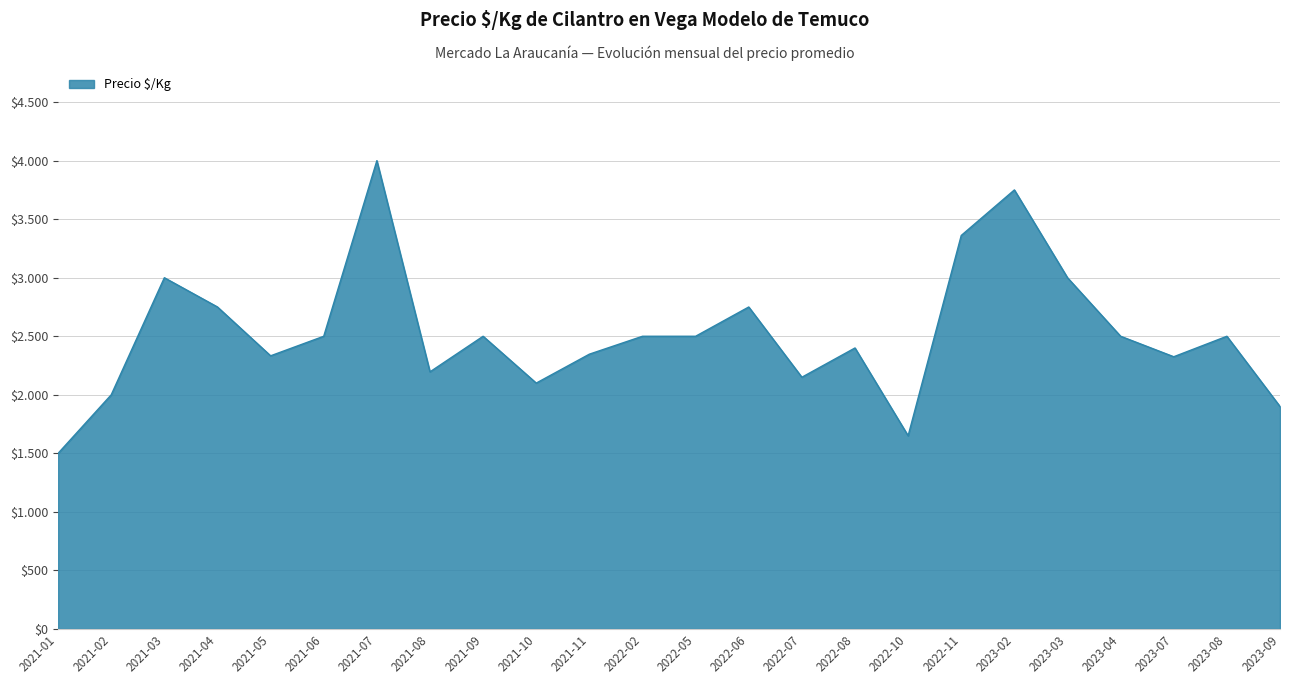

True or false: the data shows 2750 at 2022-06.

True